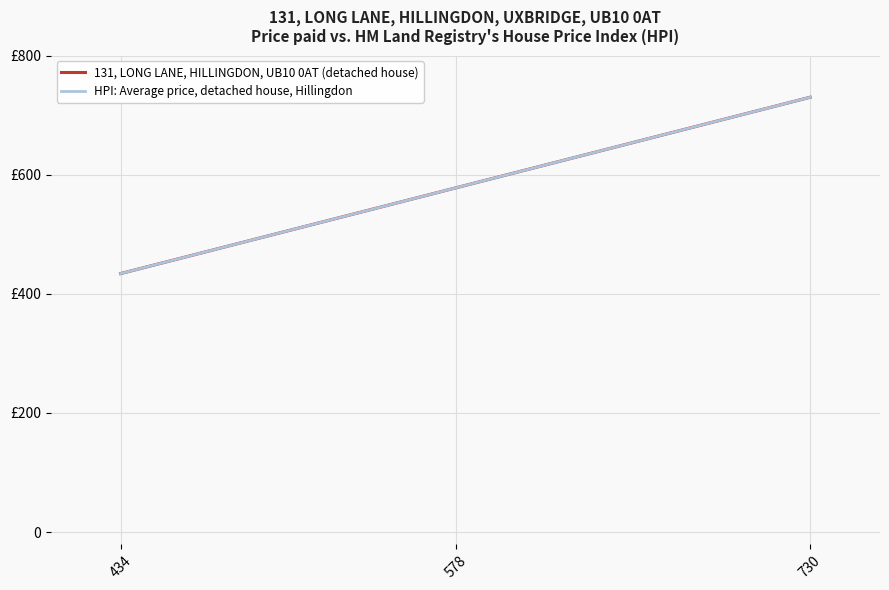

Is this an area chart (filled region under the line)?

No